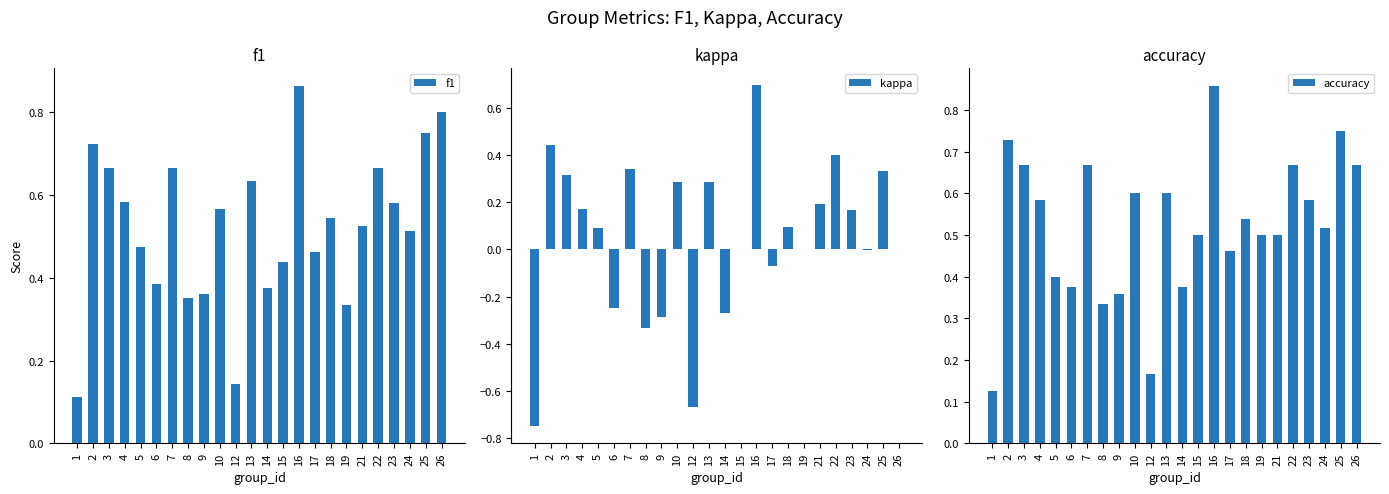

Which series changed the most between 10 and 17?

kappa